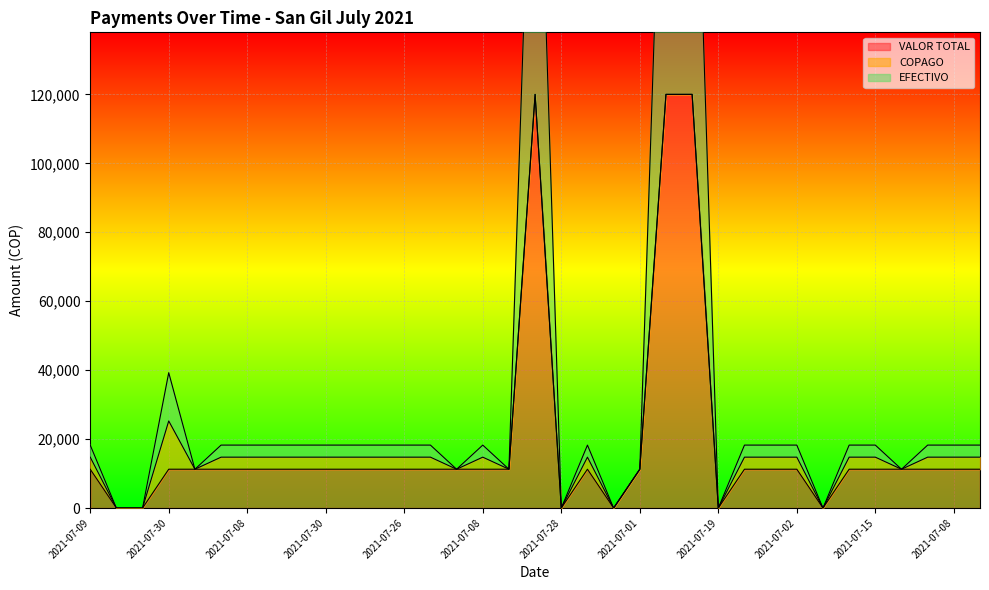

What is the maximum value for EFECTIVO?

240000